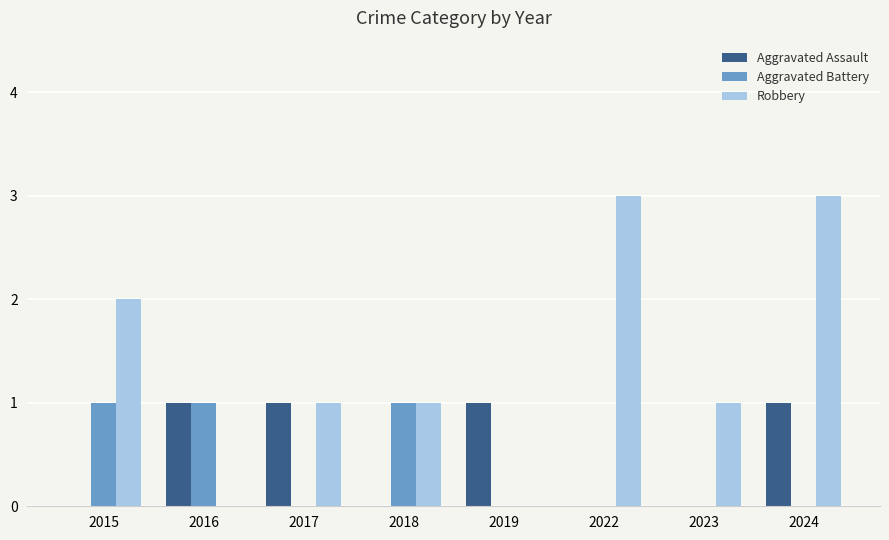

Which series changed the most between 2017 and 2024?

Robbery